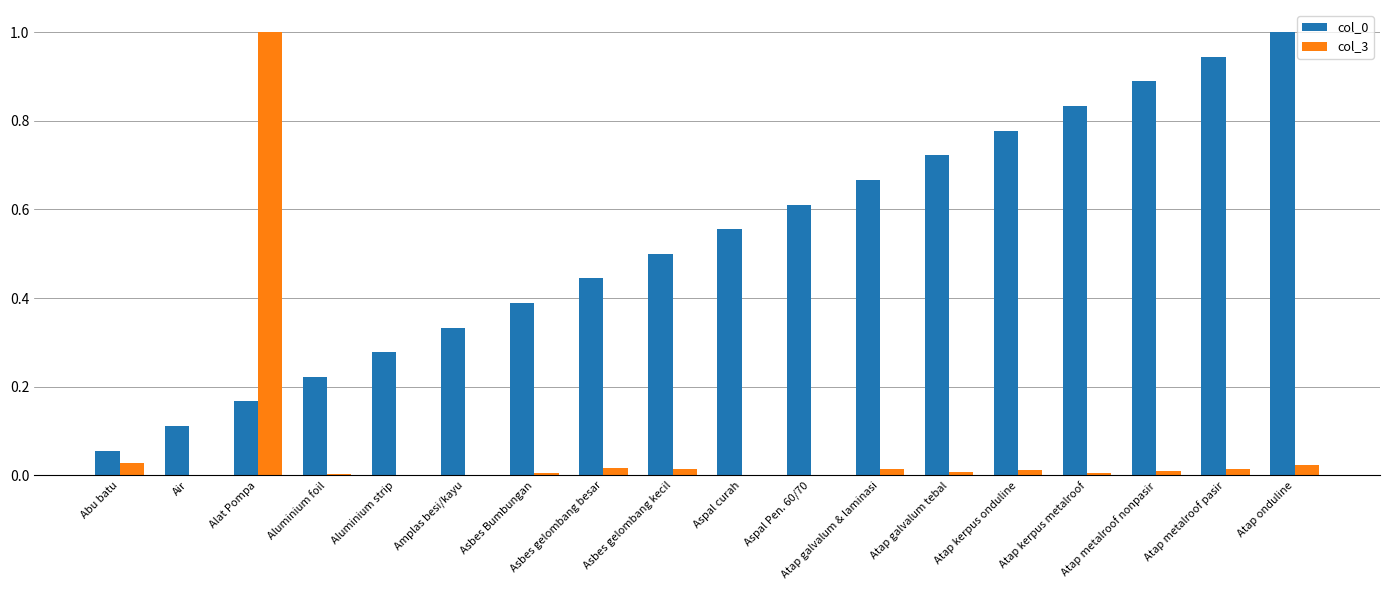

Which category has the highest value in the col_0 series?

Atap onduline